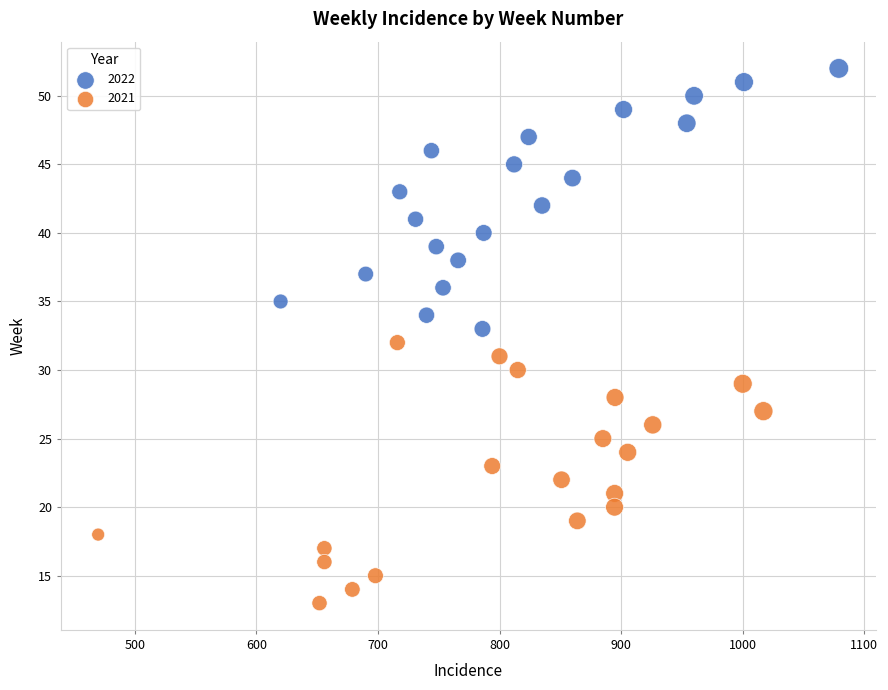

Which series contains the highest Y value?

2022